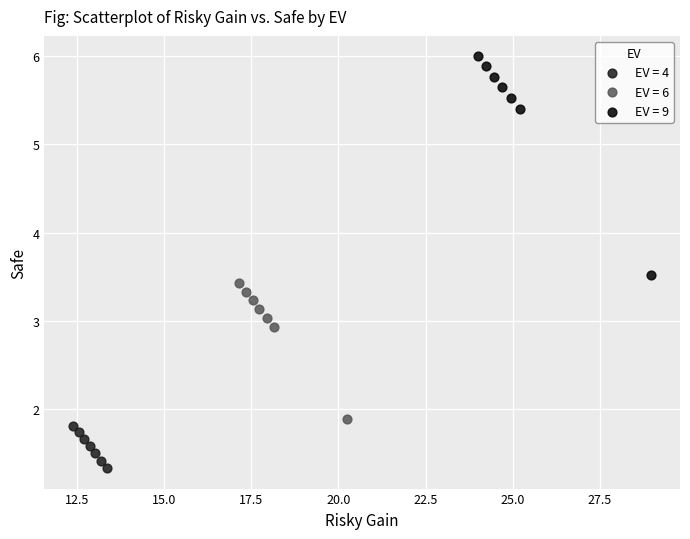

Which series contains the highest Y value?

EV = 9